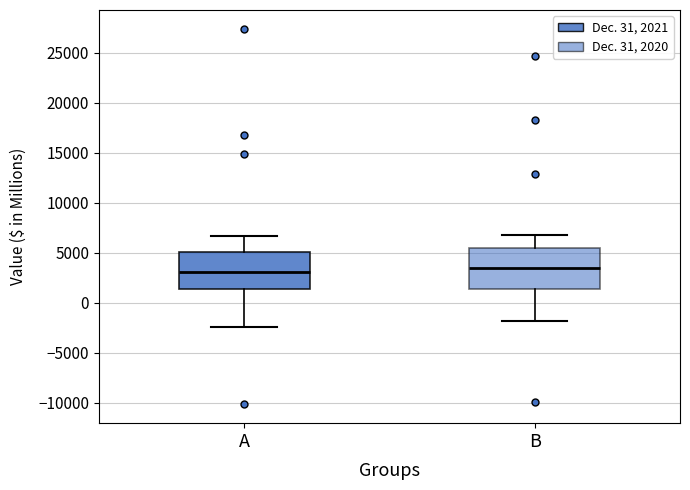

Where does the median line of the box for A sit on the y-axis? The values are not printed on the chart, so give them approximately, as read against the axis.

3000